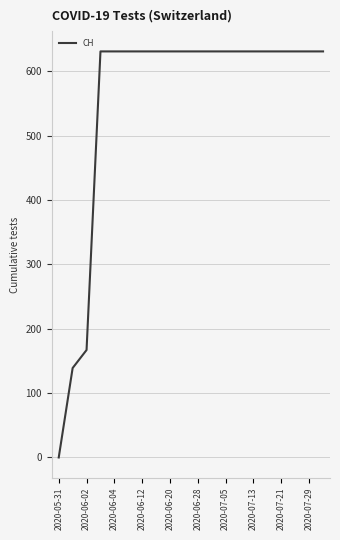

What is the greatest value displayed?

631